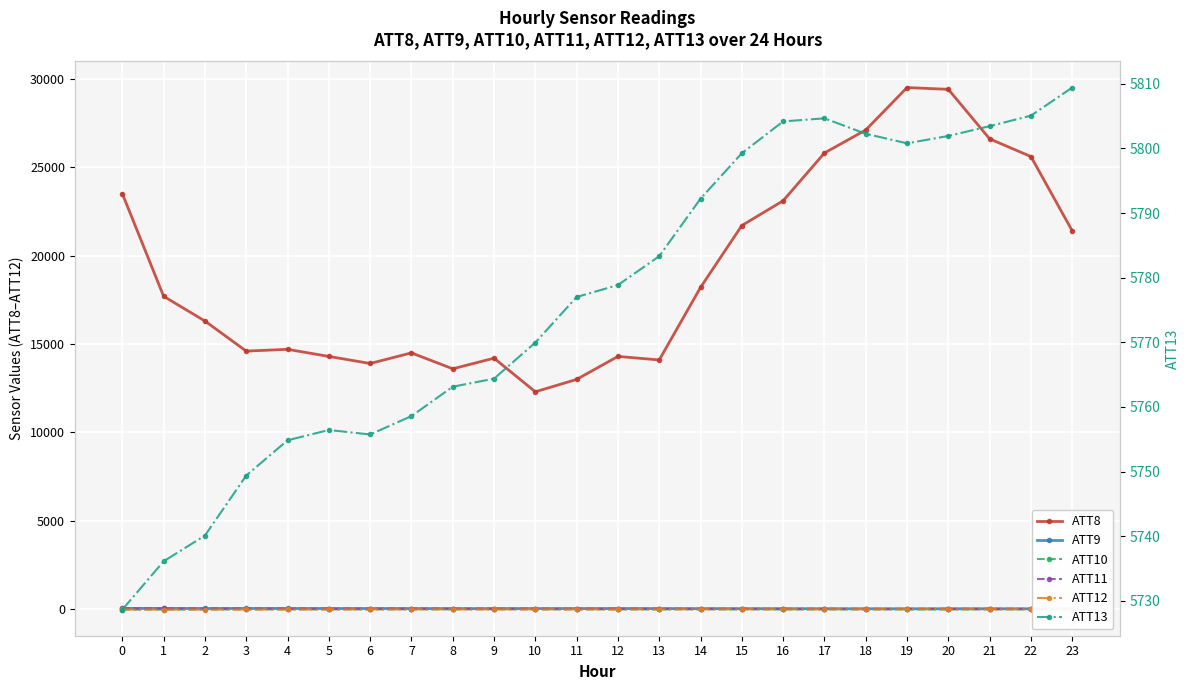

Rank the series by their maximum value, from highest to lowest.

ATT8, ATT13, ATT11, ATT9, ATT12, ATT10